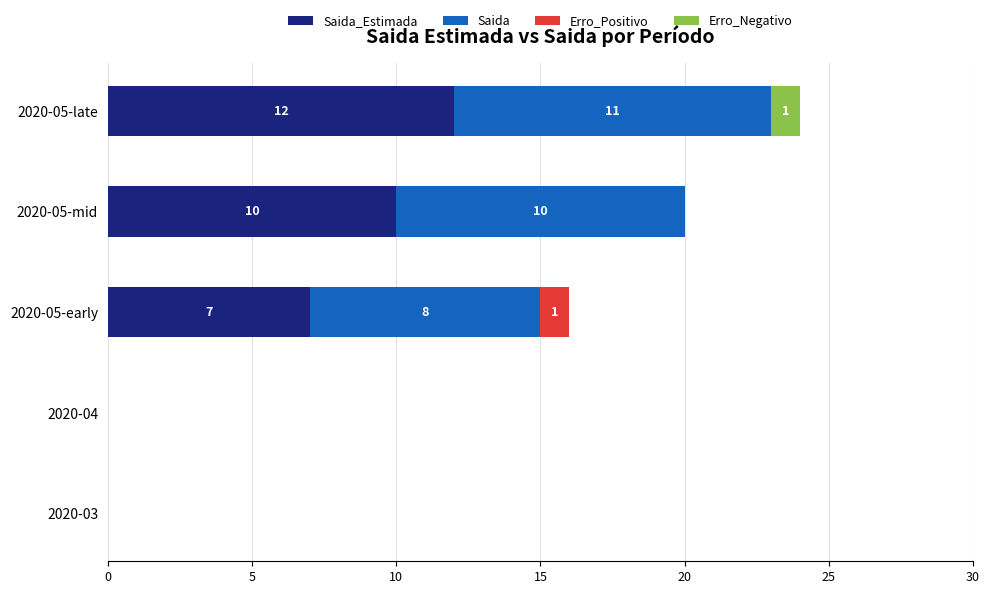

What is the total value across all series at 2020-05-mid?

20